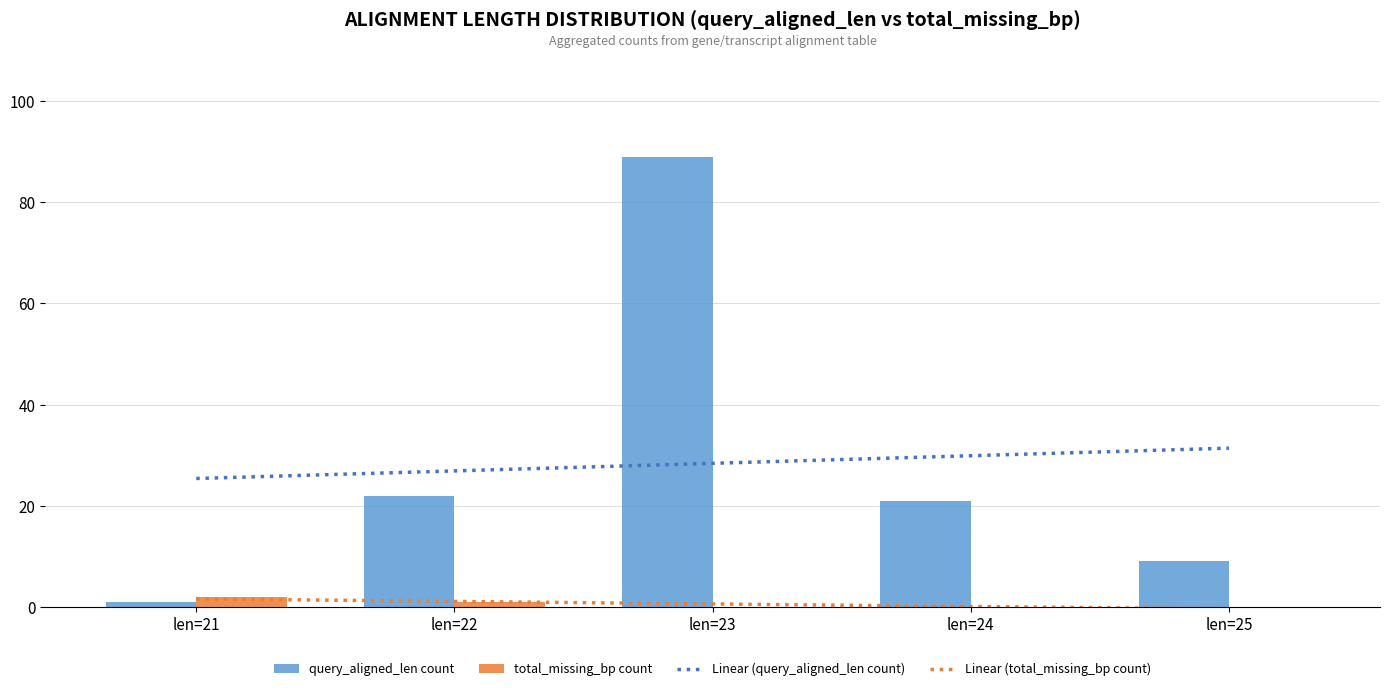

Rank the series by their maximum value, from lowest to highest.

Linear (total_missing_bp count), total_missing_bp count, Linear (query_aligned_len count), query_aligned_len count